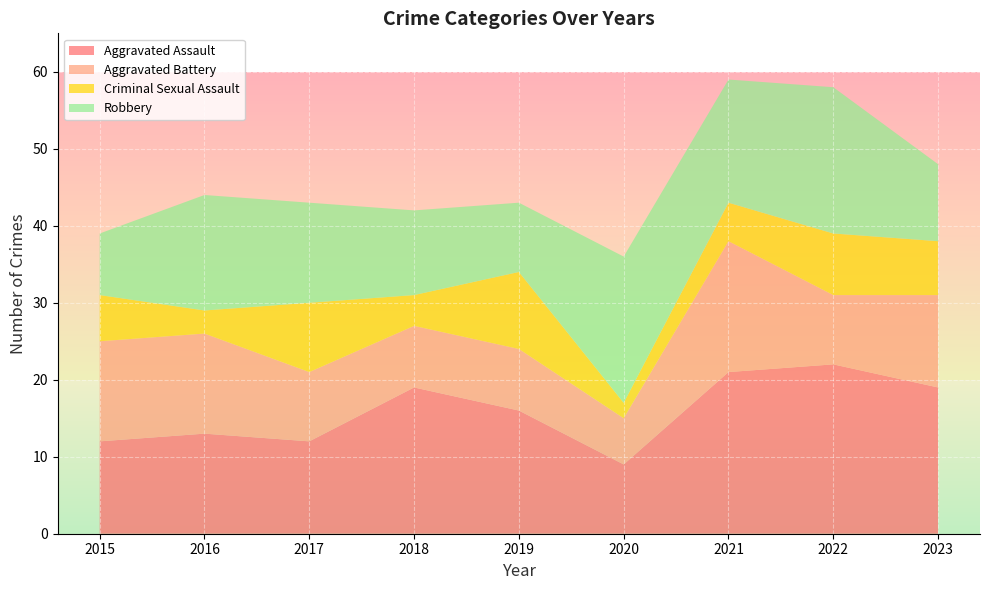

Which category has the lowest value in the Aggravated Assault series?

2020